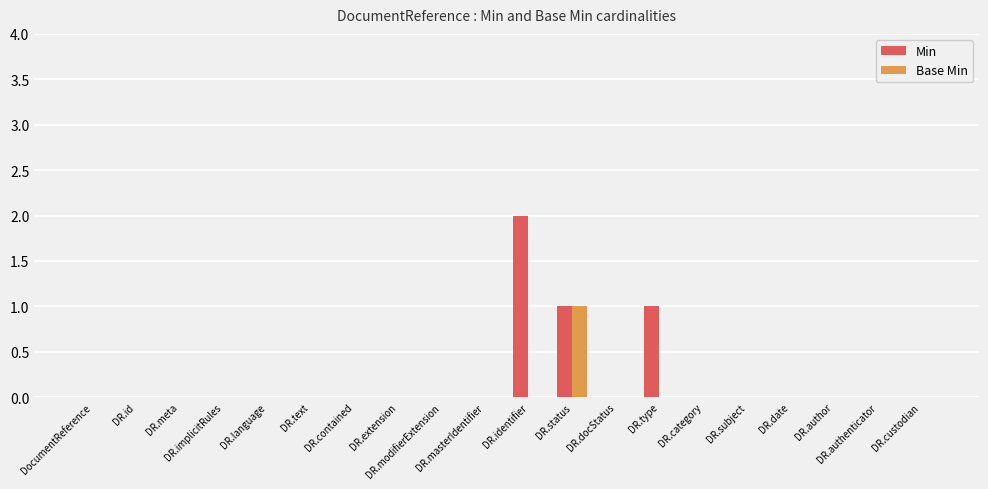

What is the sum of all Min values?

4